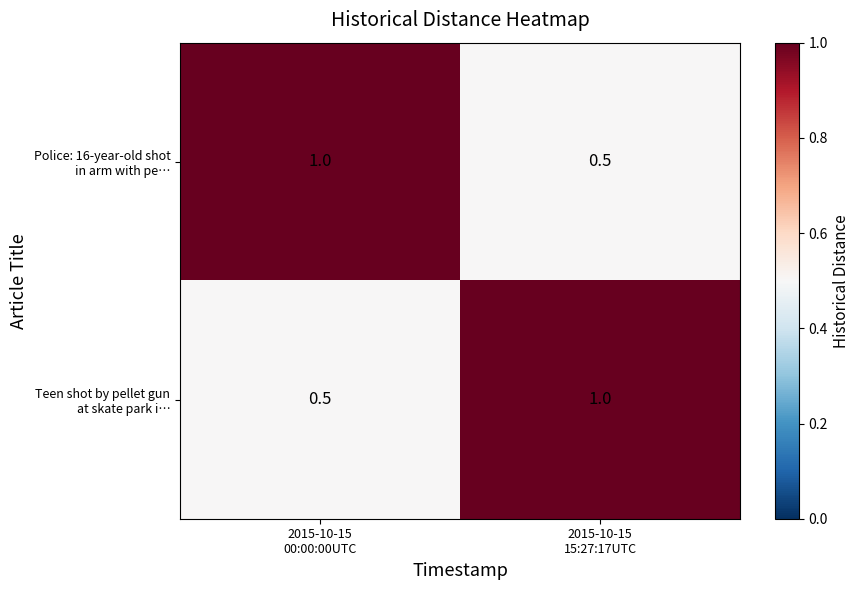

What is the minimum value shown in the chart?

0.5